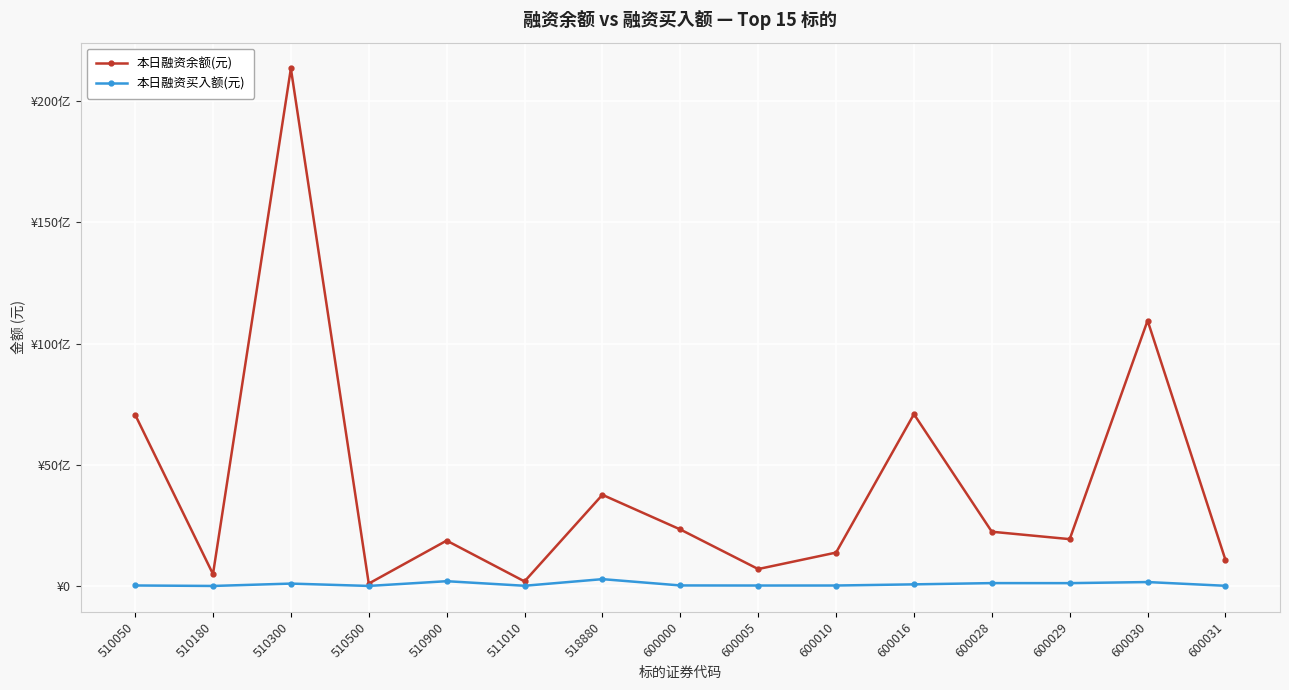

Does the chart have visible grid lines?

Yes